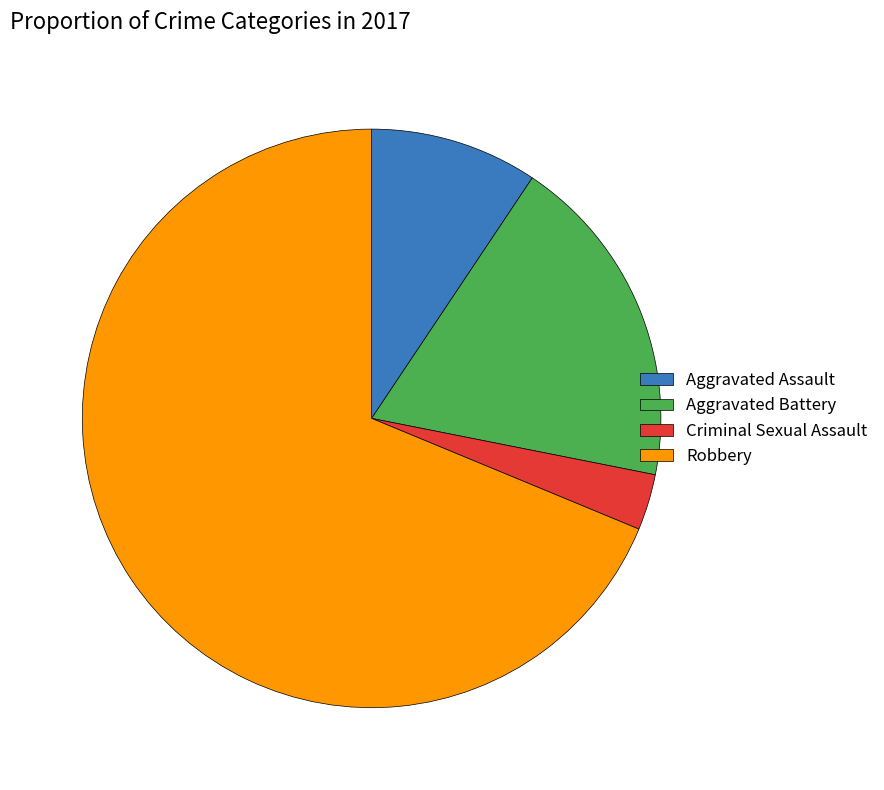

Which has a higher value, Robbery or Criminal Sexual Assault?

Robbery